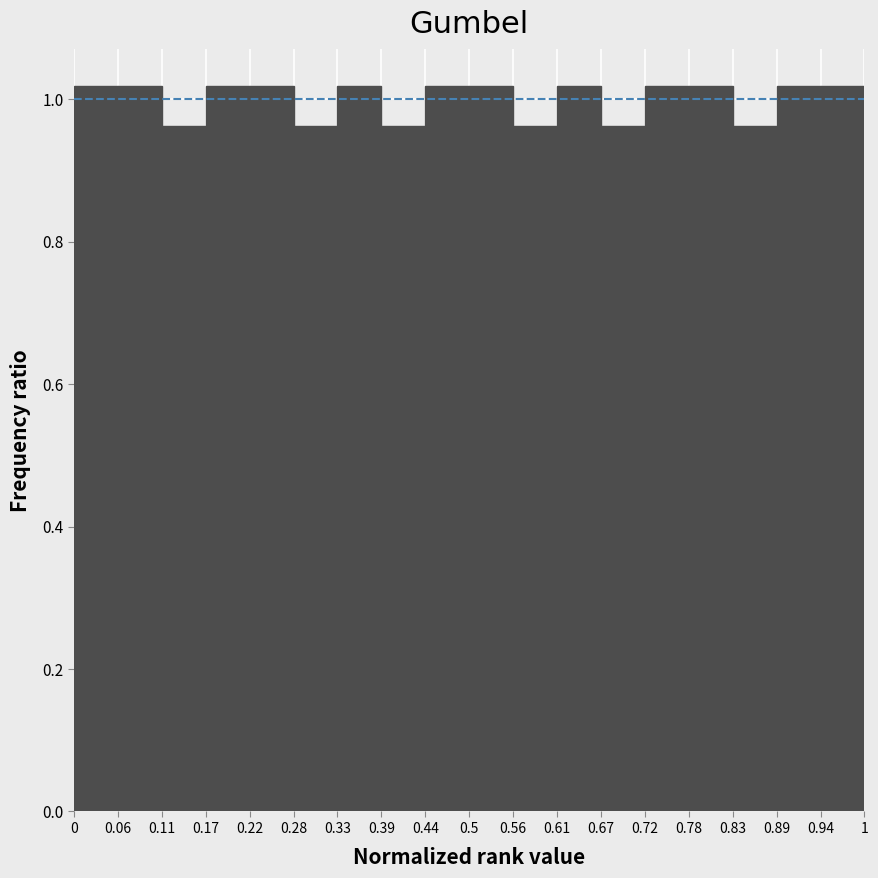

Reading left to right, transcribe this chart: for each bar, give the range it covers on the x-axis and its height. The values are not printed on the chart, so give them approximately, as read against the axis.

0 to 0.06: 1.02
0.06 to 0.11: 1.02
0.11 to 0.17: 0.96
0.17 to 0.22: 1.02
0.22 to 0.28: 1.02
0.28 to 0.33: 0.96
0.33 to 0.39: 1.02
0.39 to 0.44: 0.96
0.44 to 0.5: 1.02
0.5 to 0.56: 1.02
0.56 to 0.61: 0.96
0.61 to 0.67: 1.02
0.67 to 0.72: 0.96
0.72 to 0.78: 1.02
0.78 to 0.83: 1.02
0.83 to 0.89: 0.96
0.89 to 0.94: 1.02
0.94 to 1: 1.02